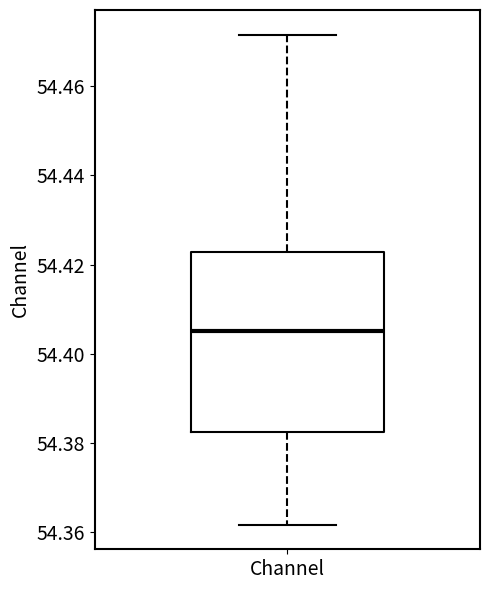

Where is the lower edge of the box for Channel on the y-axis? The values are not printed on the chart, so give them approximately, as read against the axis.

54.382